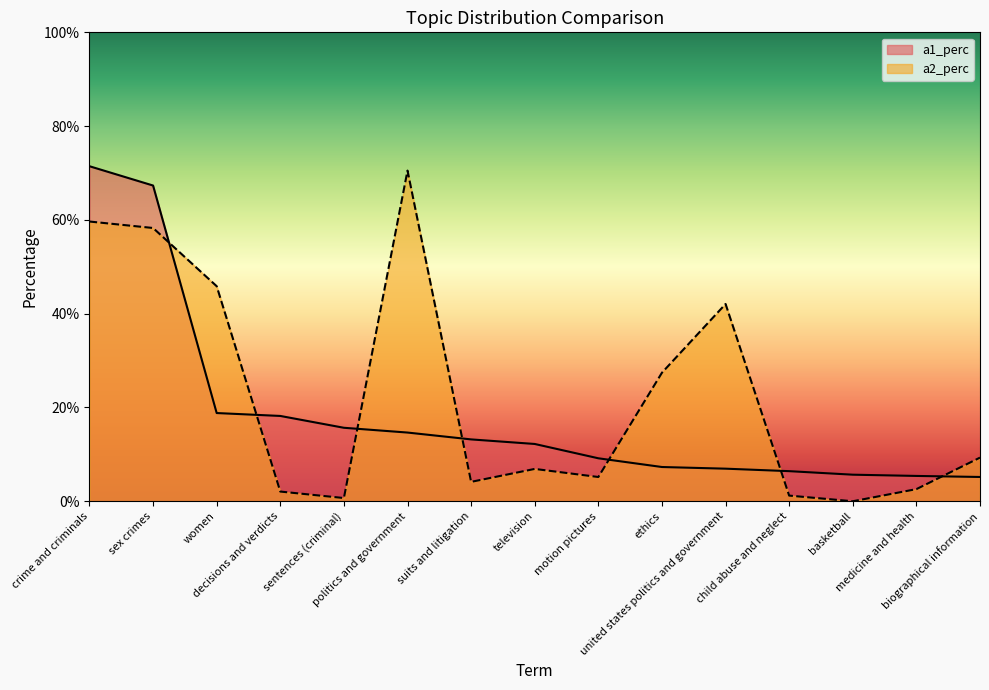

Reading left to right, extract all data points from this chart.

a1_perc: crime and criminals=0.7	sex crimes=0.7	women=0.2	decisions and verdicts=0.2	sentences (criminal)=0.2	politics and government=0.1	suits and litigation=0.1	television=0.1	motion pictures=0.1	ethics=0.1	united states politics and government=0.1	child abuse and neglect=0.1	basketball=0.1	medicine and health=0.1	biographical information=0.1
a2_perc: crime and criminals=0.6	sex crimes=0.6	women=0.5	decisions and verdicts=0.0	sentences (criminal)=0.0	politics and government=0.7	suits and litigation=0.0	television=0.1	motion pictures=0.1	ethics=0.3	united states politics and government=0.4	child abuse and neglect=0.0	basketball=0.0	medicine and health=0.0	biographical information=0.1